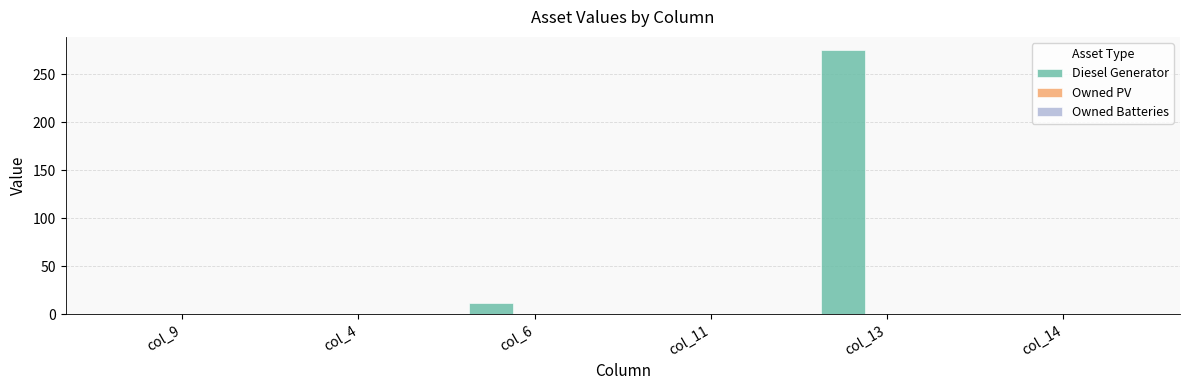

Reading left to right, transcribe all the data shown in this chart.

col_9=0	col_4=0	col_6=12	col_11=0	col_13=275	col_14=0